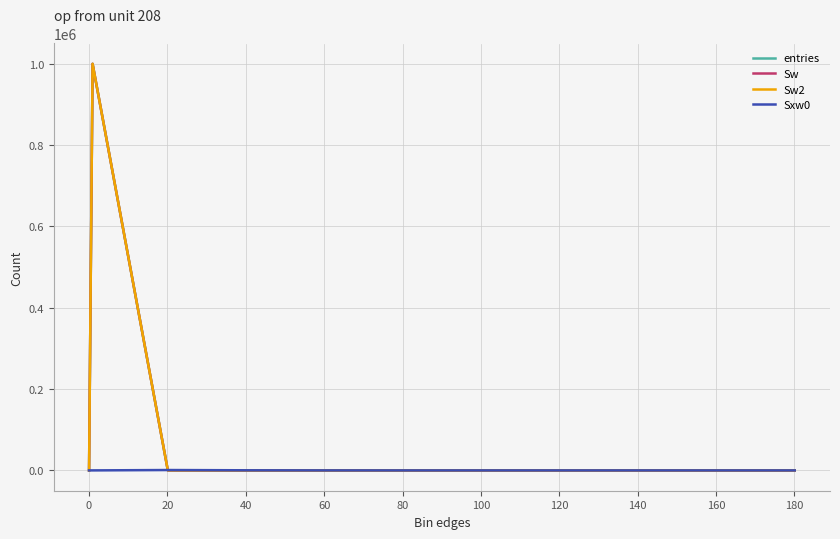

Is this an area chart (filled region under the line)?

No